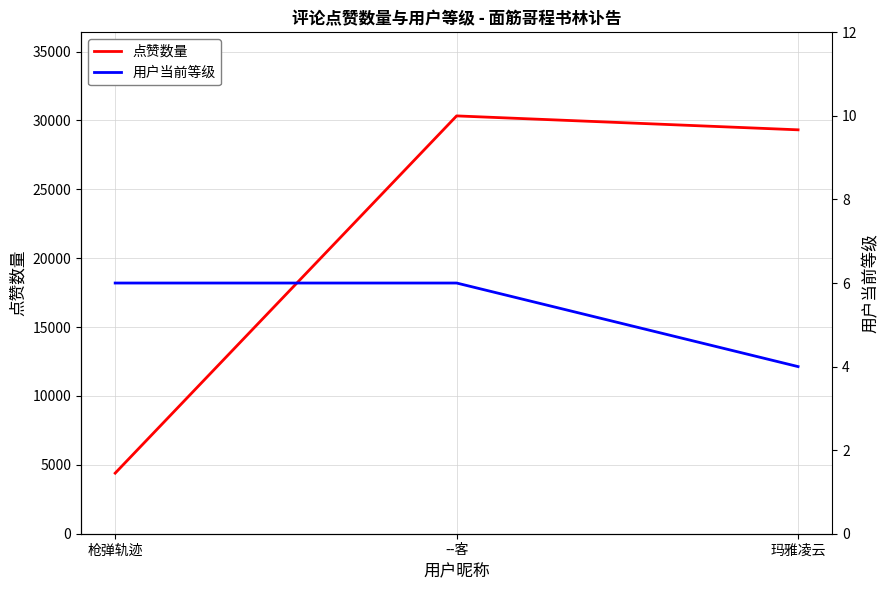

Which category has the highest value in the 用户当前等级 series?

枪弹轨迹